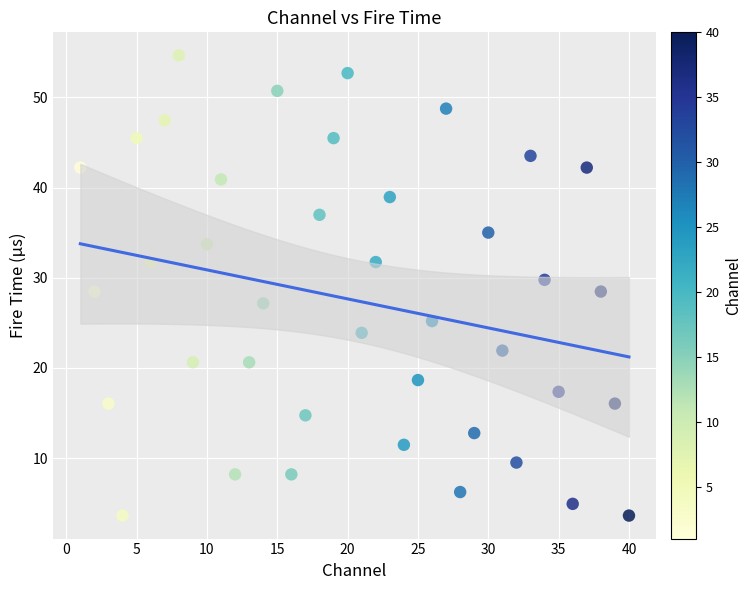

What is the range of X values (max minus min)?

39.0